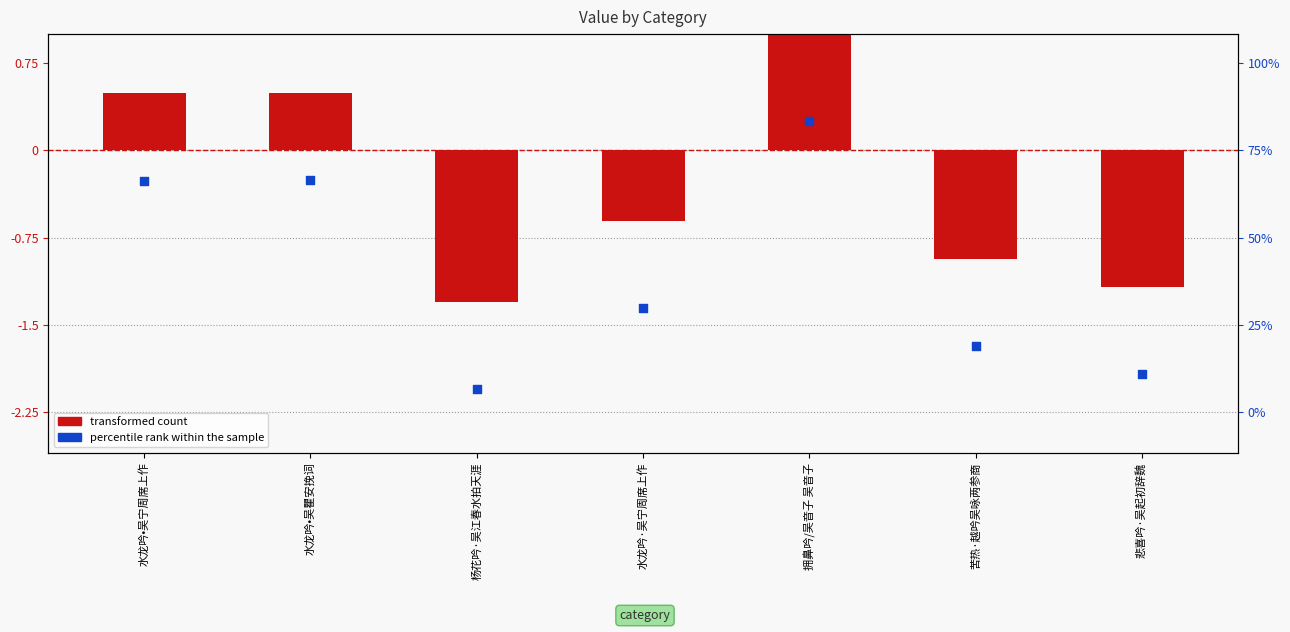

What are all the series names shown in the legend?

transformed count, percentile rank within the sample